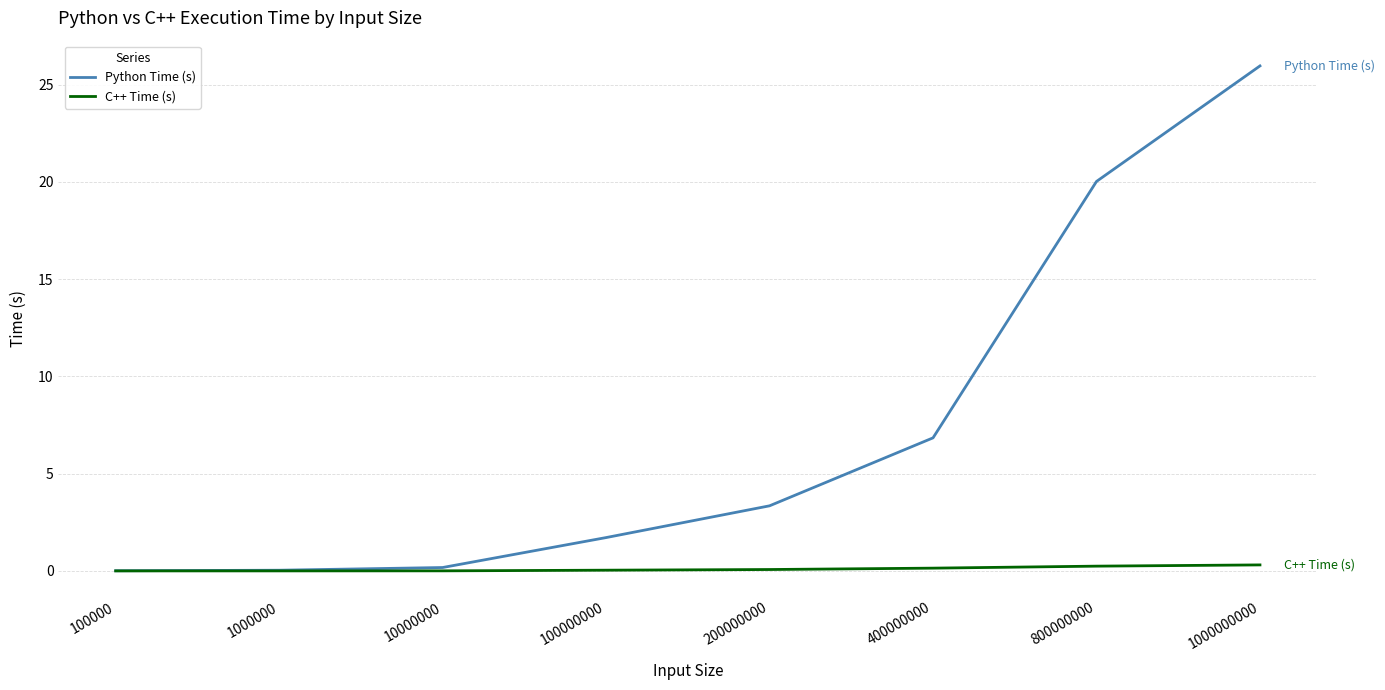

Where does the Python Time (s) series first go above 3?

200000000